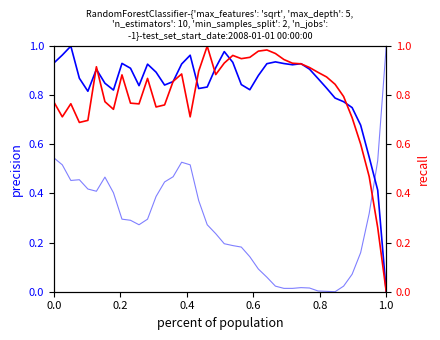

Reading left to right, extract all data points from this chart.

col_2: 0.9	1.0	1.0	0.9	0.8	0.9	0.8	0.8	0.9	0.9	0.8	0.9	0.9	0.8	0.9	0.9	1.0	0.8	0.8	0.9	1.0	0.9	0.8	0.8	0.9	0.9	0.9	0.9	0.9	0.9	0.9	0.9	0.8	0.8	0.8	0.7	0.7	0.5	0.4	0.0
col_4: 0.5	0.5	0.5	0.5	0.4	0.4	0.5	0.4	0.3	0.3	0.3	0.3	0.4	0.4	0.5	0.5	0.5	0.4	0.3	0.2	0.2	0.2	0.2	0.1	0.1	0.1	0.0	0.0	0.0	0.0	0.0	0.0	0.0	0.0	0.0	0.1	0.2	0.3	0.5	1.0
col_3: 0.8	0.7	0.8	0.7	0.7	0.9	0.8	0.7	0.9	0.8	0.8	0.9	0.8	0.8	0.9	0.9	0.7	0.9	1.0	0.9	0.9	1.0	0.9	1.0	1.0	1.0	1.0	0.9	0.9	0.9	0.9	0.9	0.9	0.8	0.8	0.7	0.6	0.5	0.3	0.0